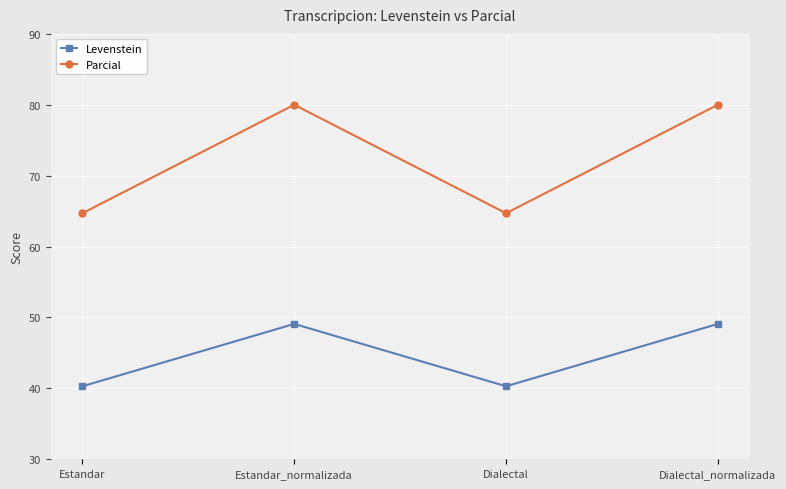

At which category does Parcial reach its first local valley?

Dialectal